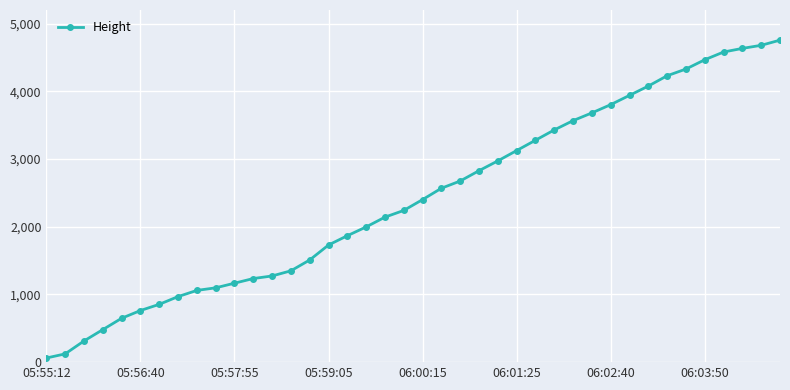

Reading left to right, what are all the values shown in this chart?

61.0	121.9	312.4	480.1	647.7	762.0	853.4	967.7	1059.2	1097.3	1165.9	1234.4	1272.5	1348.7	1508.8	1729.7	1866.9	1996.4	2141.2	2240.3	2400.3	2567.9	2674.6	2827.0	2971.8	3124.2	3276.6	3429.0	3566.2	3680.5	3802.4	3939.5	4076.7	4229.1	4328.2	4465.3	4579.6	4633.0	4678.7	4754.9